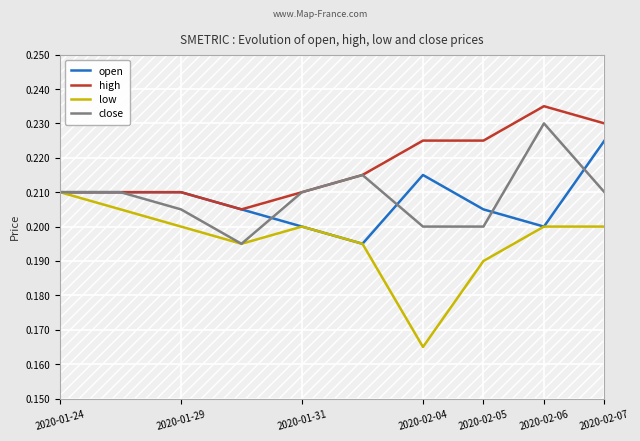

Which series has the largest range (max minus min)?

low